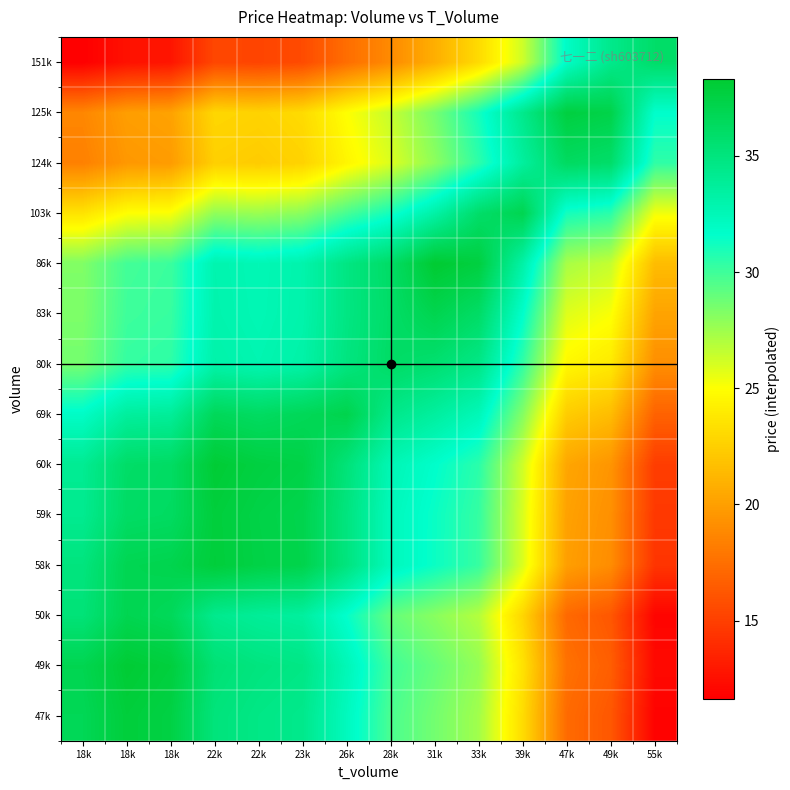

Rank the series by their maximum value, from lowest to highest.

151k, 80k, 124k, 50k, 103k, 83k, 69k, 125k, 59k, 47k, 58k, 60k, 49k, 86k